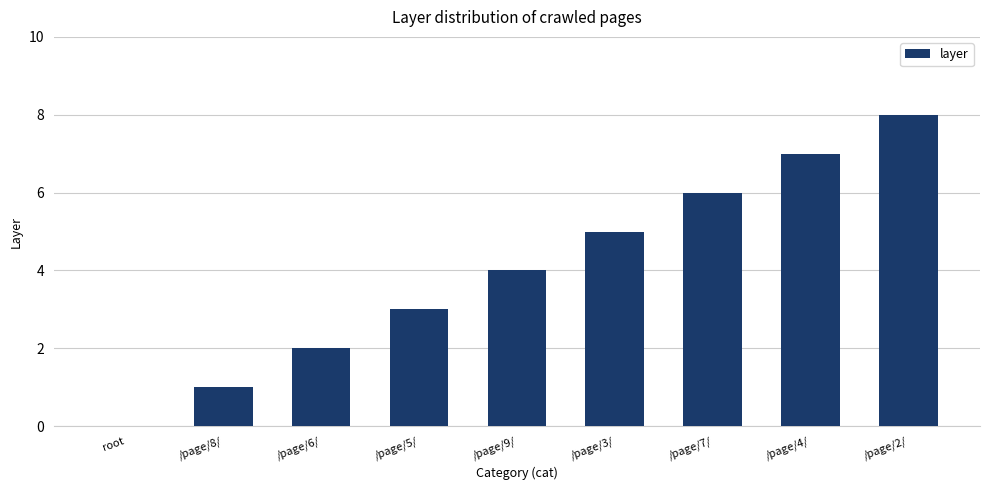

Reading left to right, what are all the values shown in this chart?

root=0	/page/8/=1	/page/6/=2	/page/5/=3	/page/9/=4	/page/3/=5	/page/7/=6	/page/4/=7	/page/2/=8